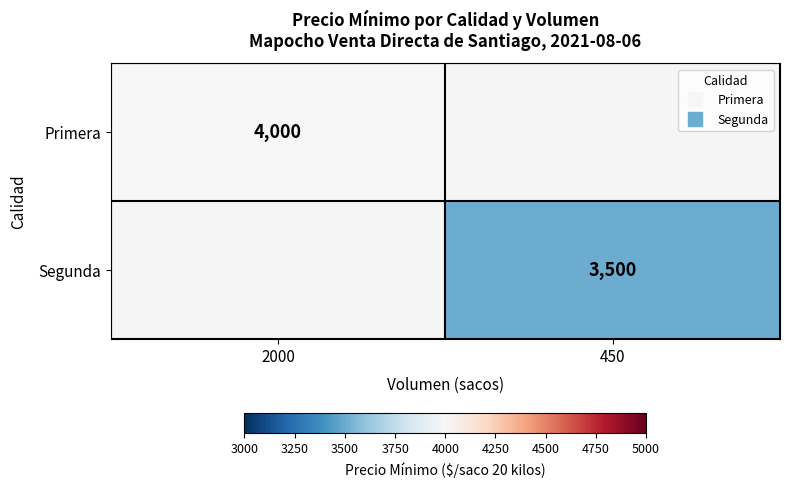

Is the value of Segunda at 450 greater than the value of Primera at 2000?

No